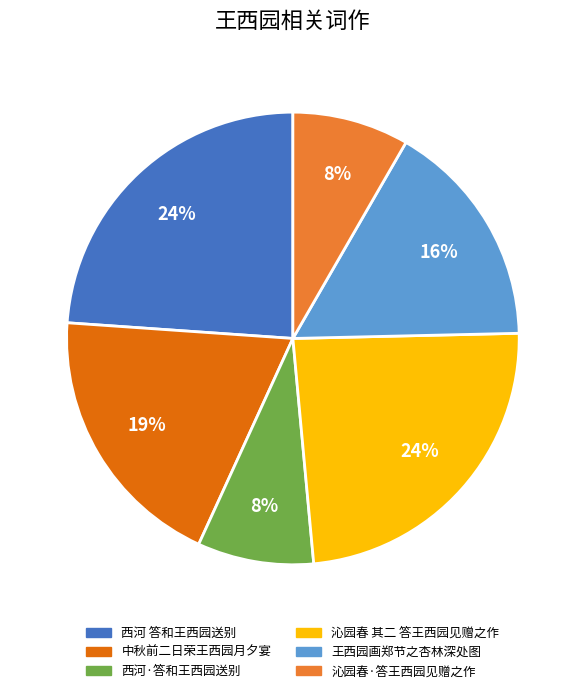

The 西河·答和王西园送别 slice represents 15% of the pie. True or false?

False